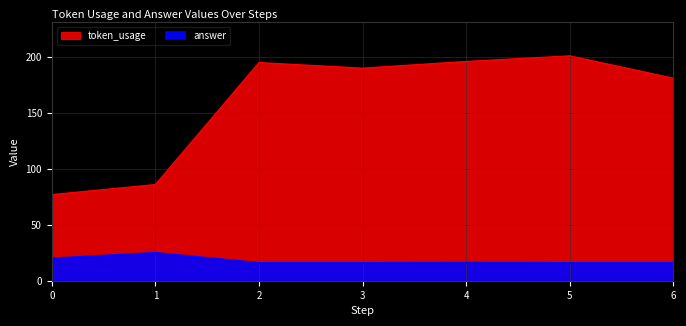

Does the chart have visible grid lines?

Yes